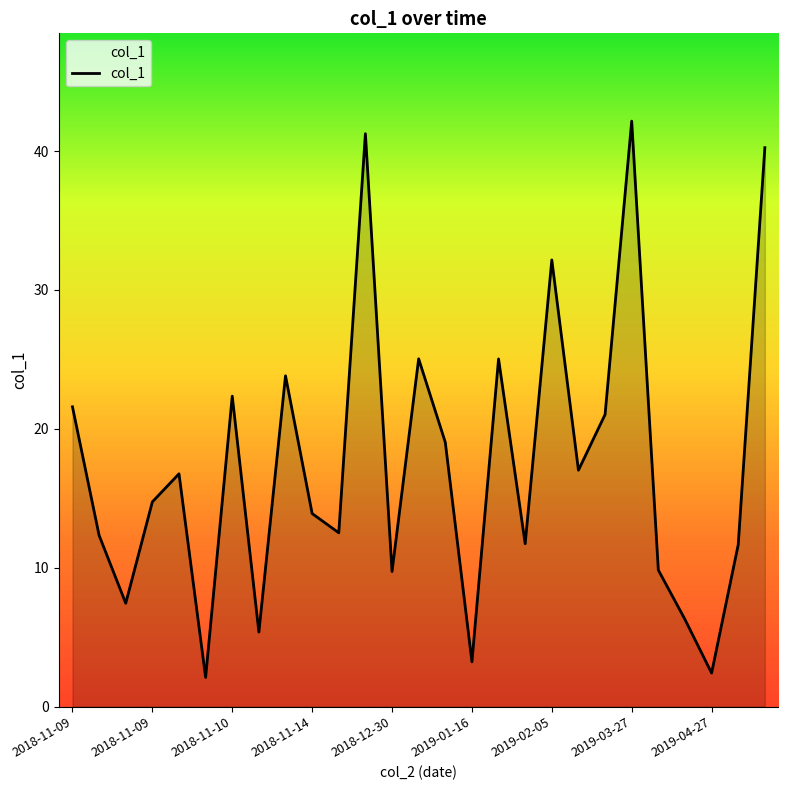

How many lines are shown in the chart?

1